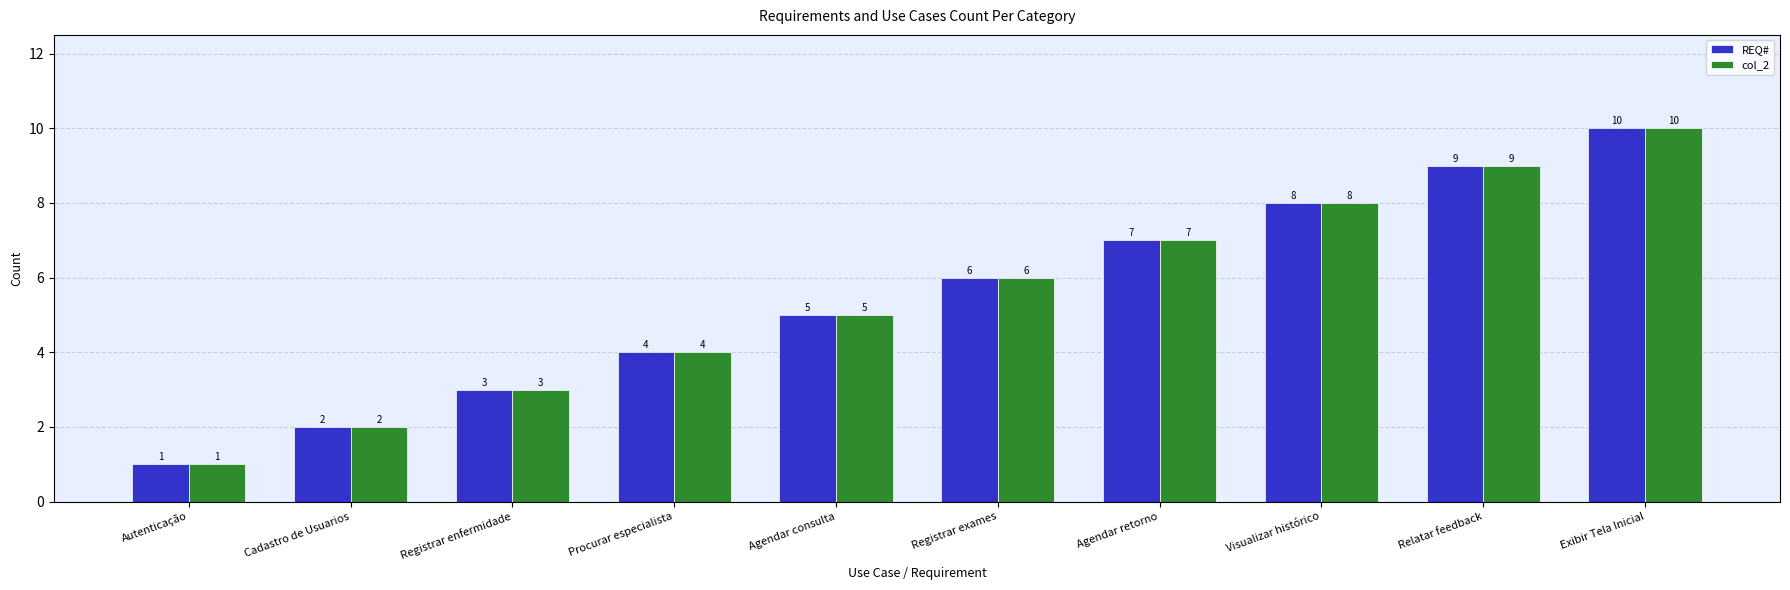

How many bars are there in each group?

2